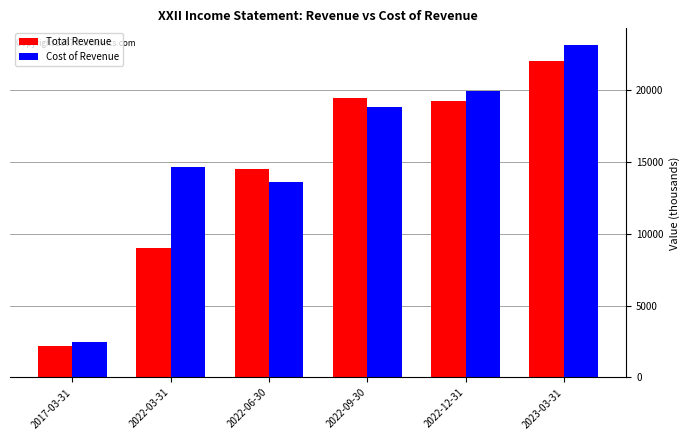

What is the sum of the Cost of Revenue values at 2023-03-31 and 2022-03-31?

37700